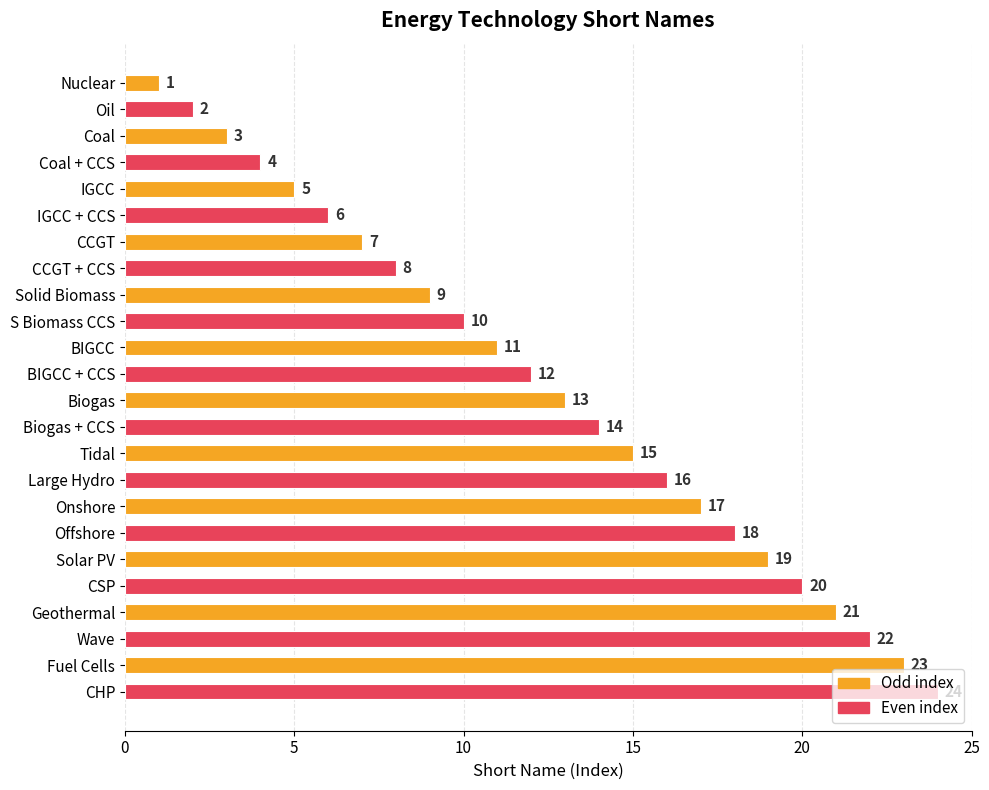

Which label corresponds to the smallest value in the chart?

Nuclear